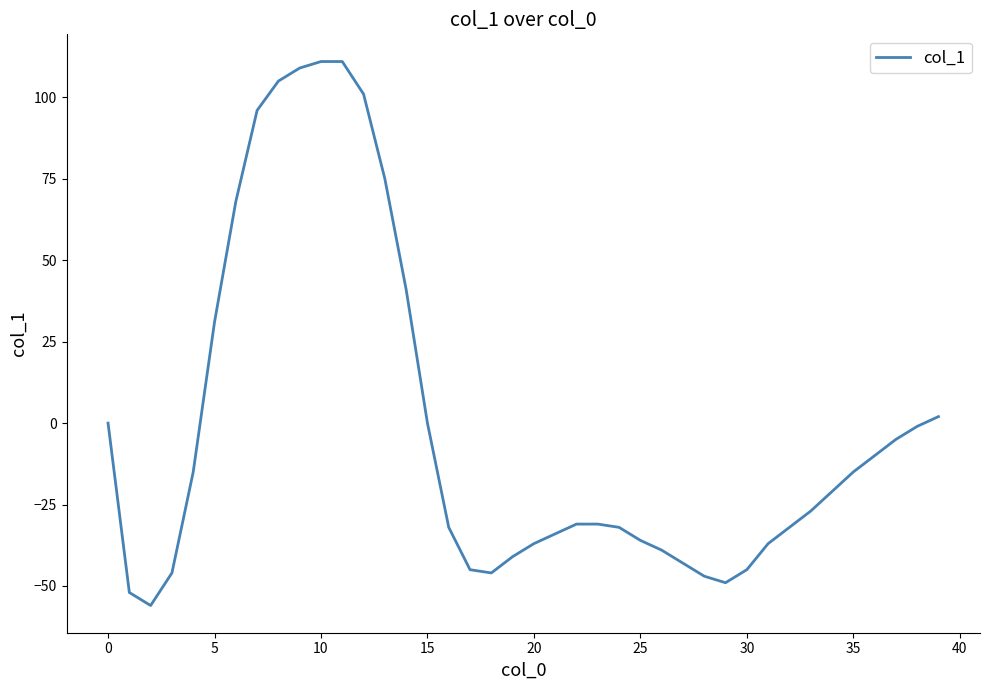

What is the minimum value shown in the chart?

-56